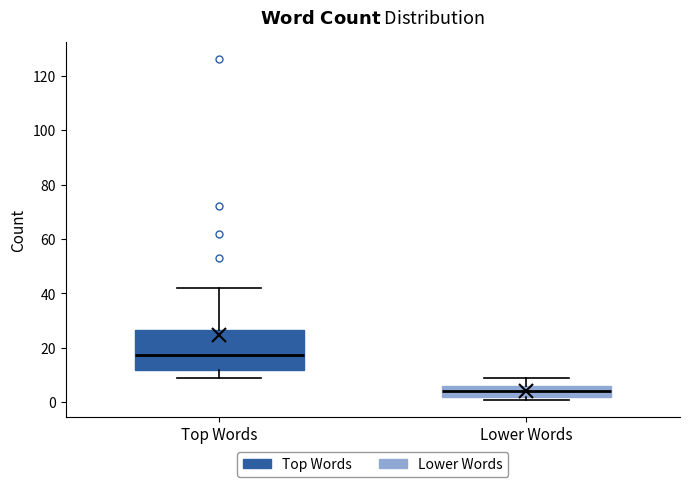

Which box is the tallest, from its lower edge to its upper edge?

Top Words